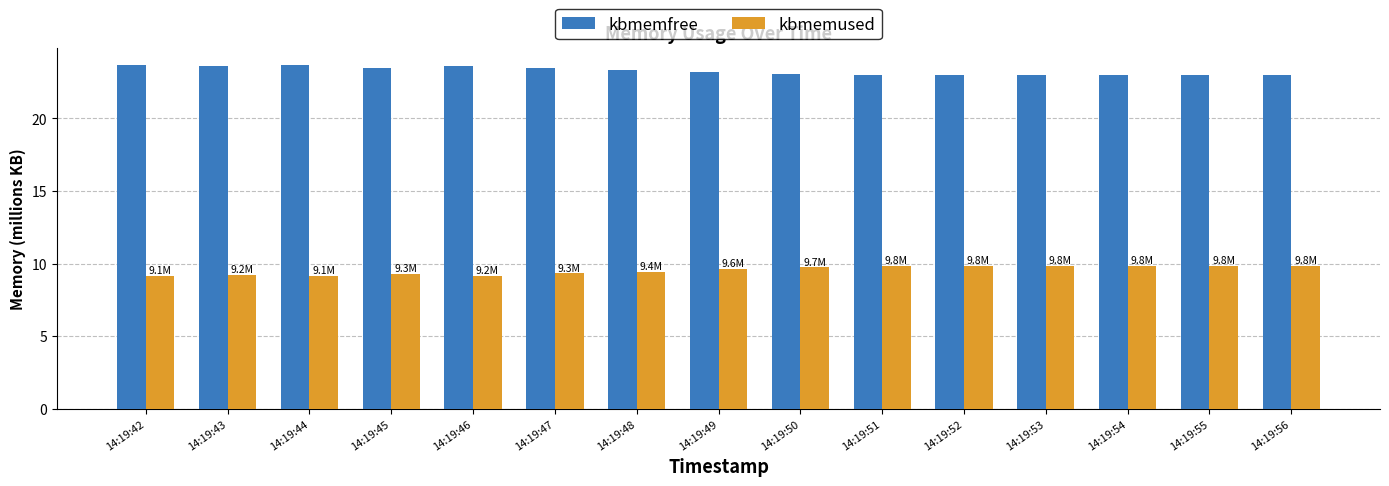

What is the difference between the kbmemused values at 14:19:50 and 14:19:47?

0.4